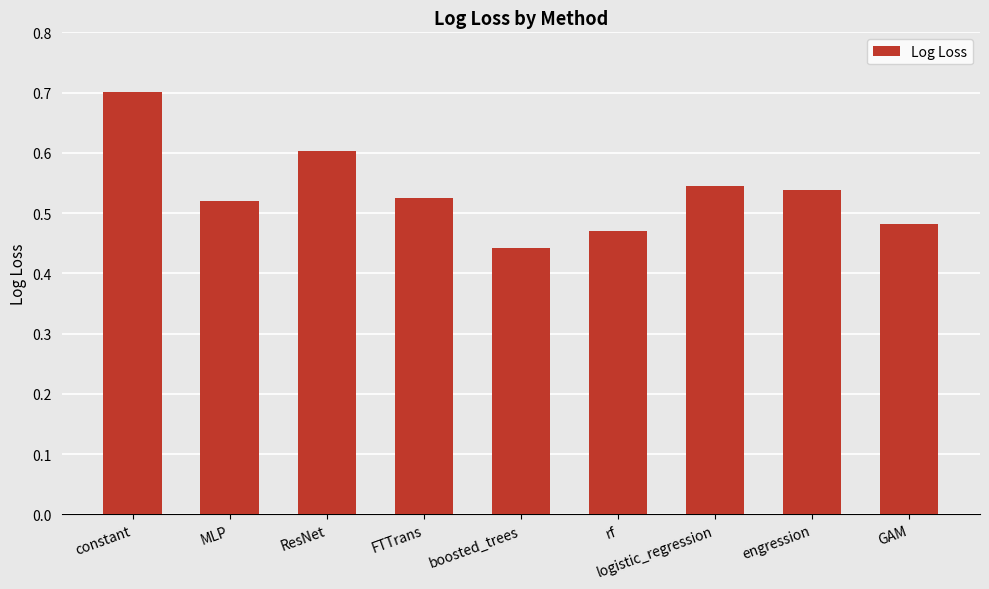

Count the values in the range 0 to 1.

9